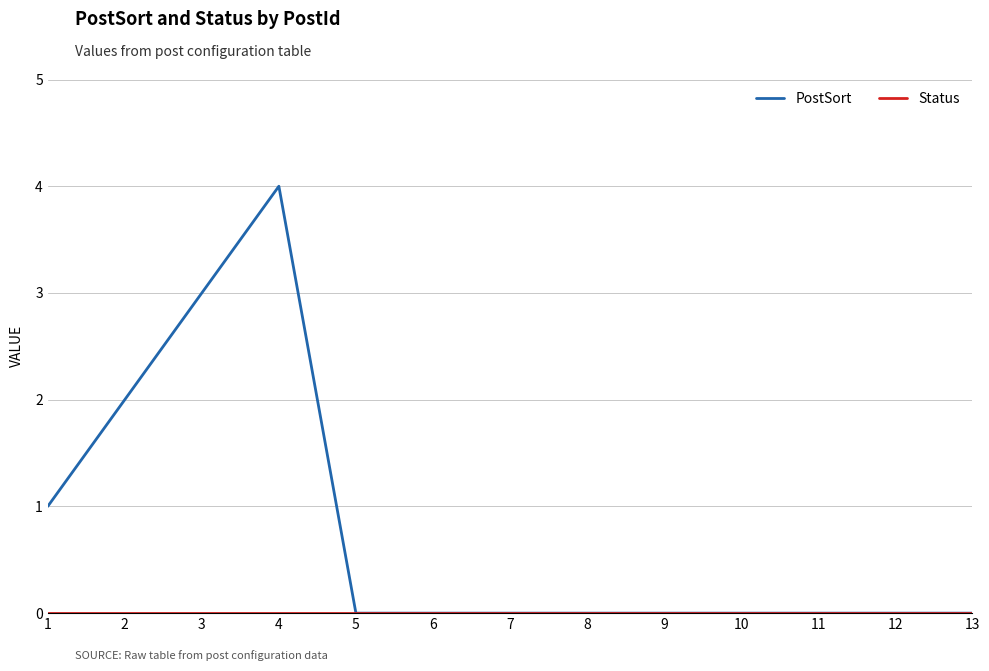

What is the maximum value shown in the chart?

4